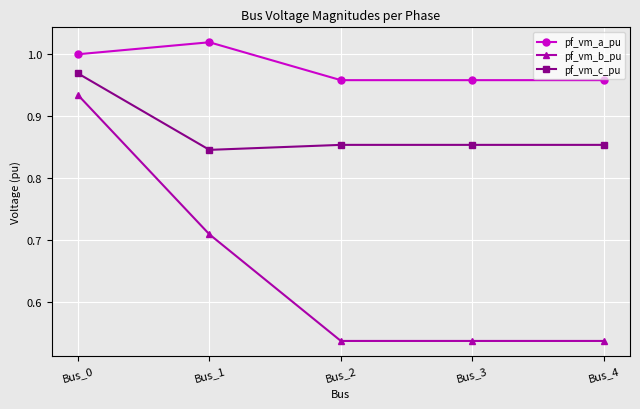

Is it true that pf_vm_a_pu equals 1.0 at Bus_2?

True